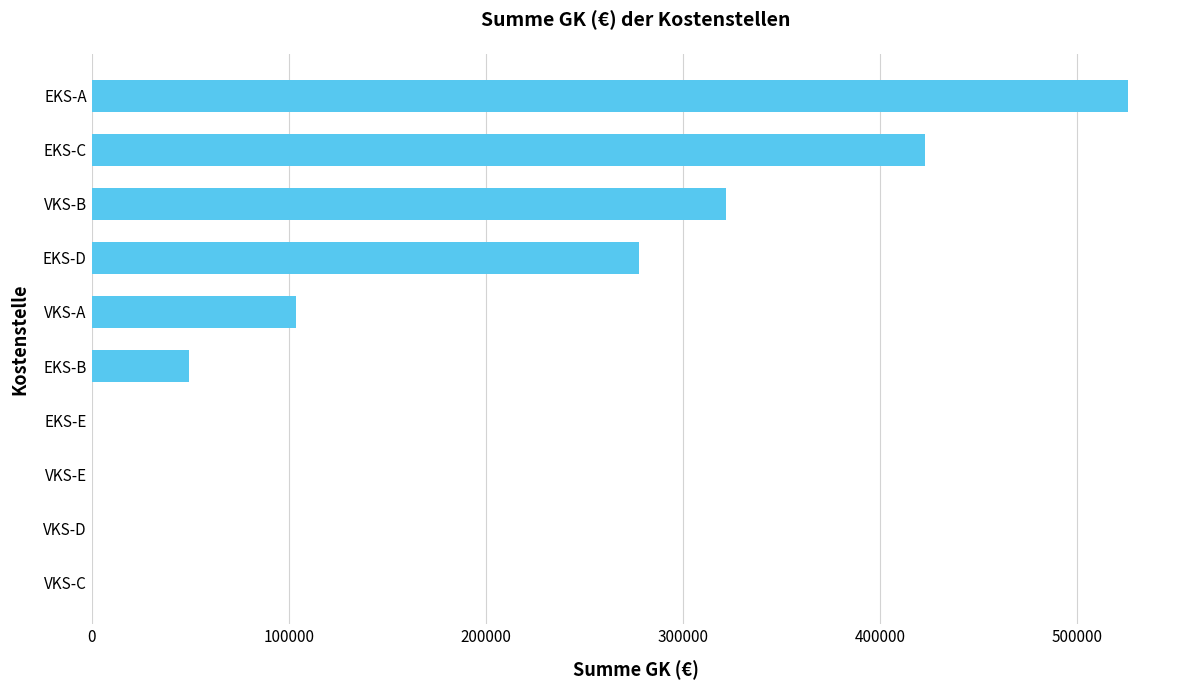

Approximately how many times larger is the value at EKS-A compared to VKS-B?

1.6